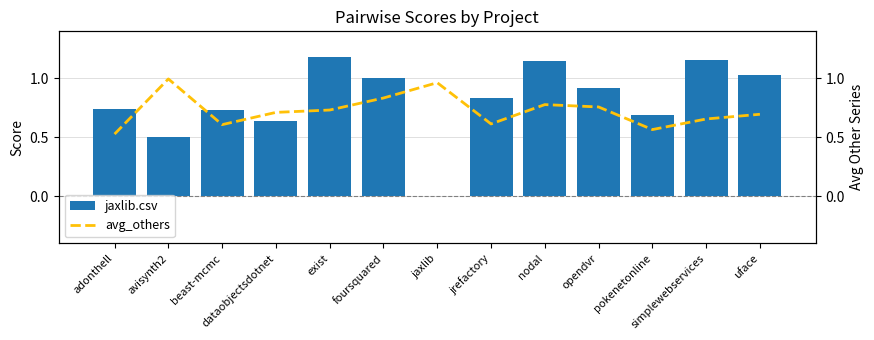

What are all the series names shown in the legend?

jaxlib.csv, avg_others